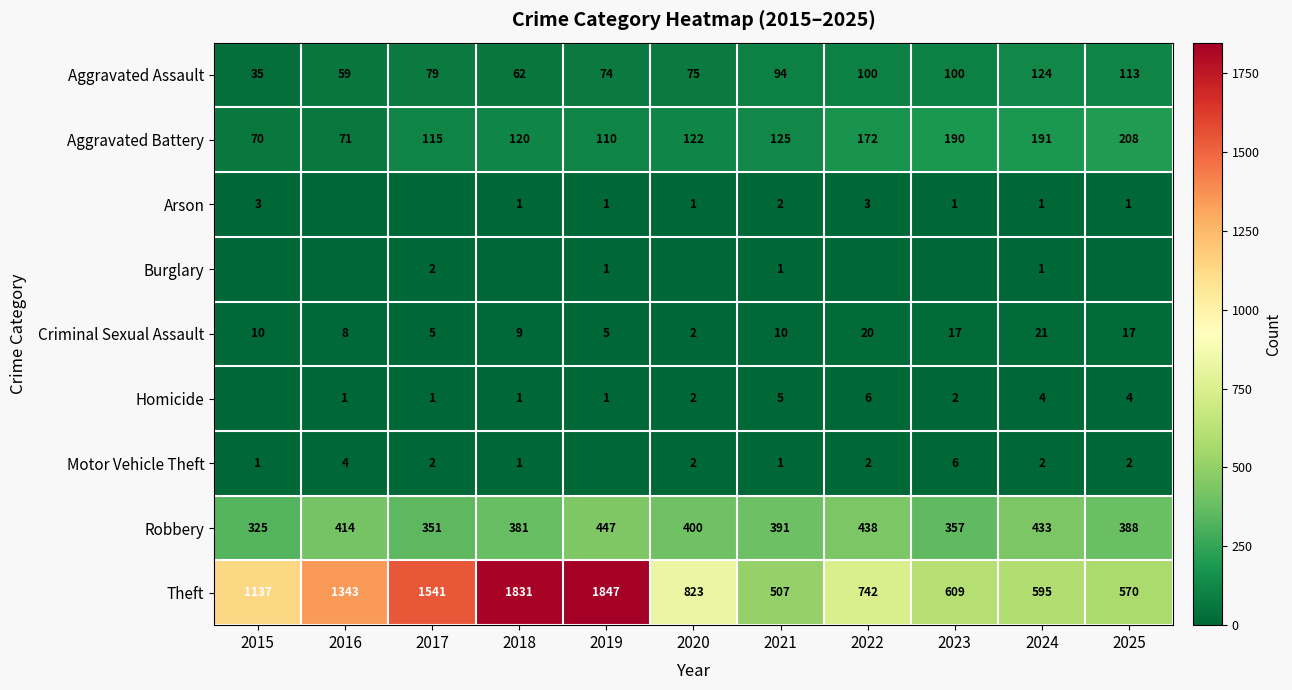

What is the average value of the Theft series?

1050